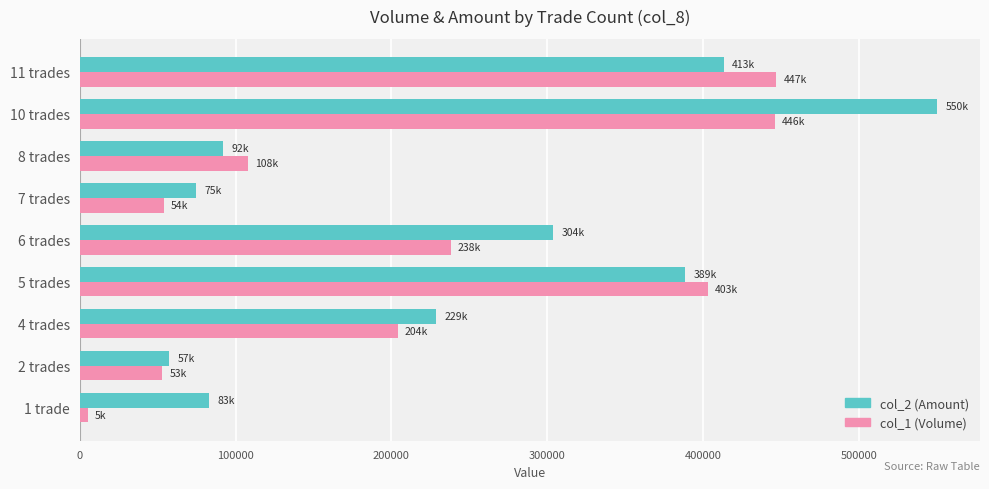

What are all the series names shown in the legend?

col_2 (Amount), col_1 (Volume)